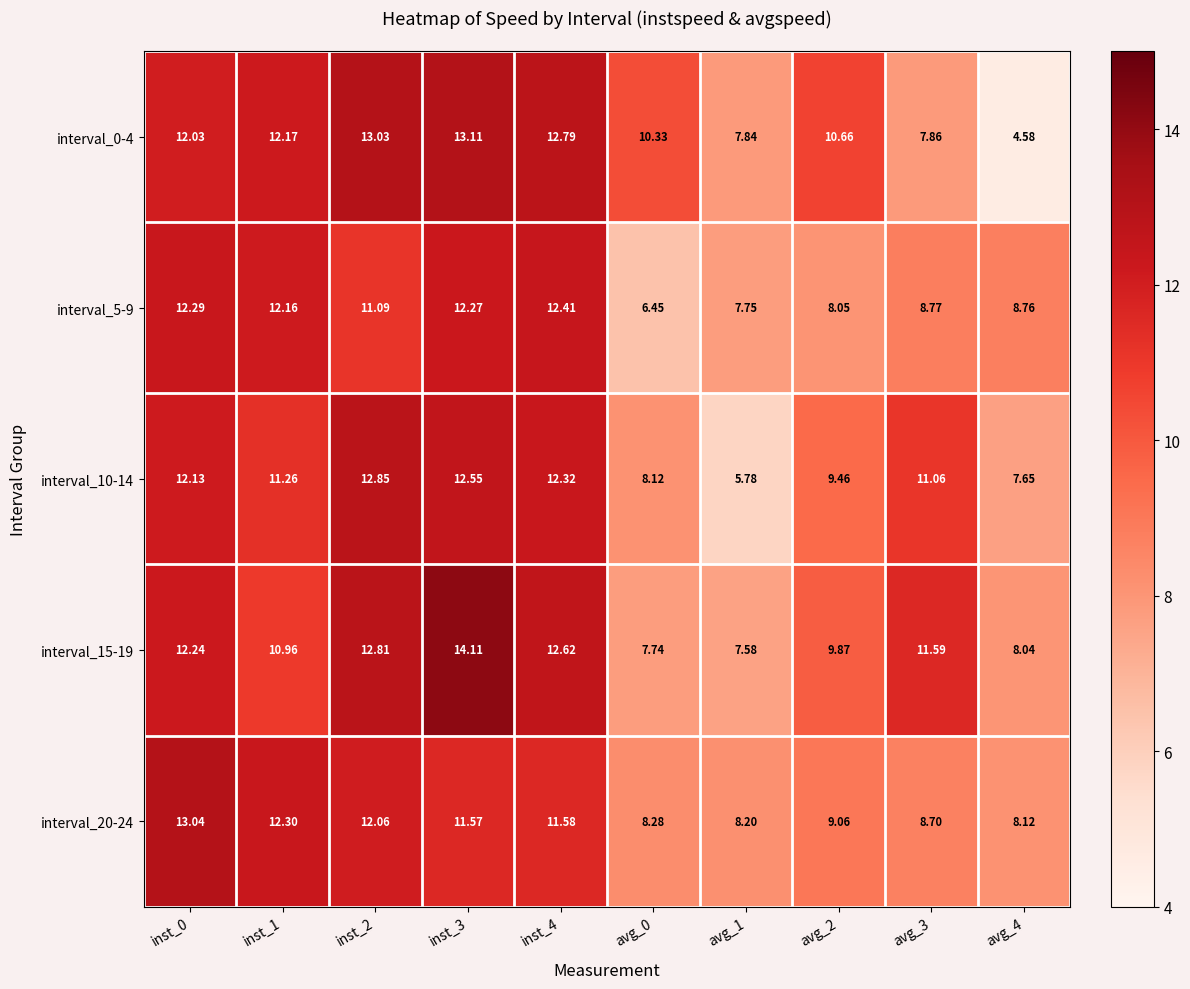

How many categories are shown in the chart?

10